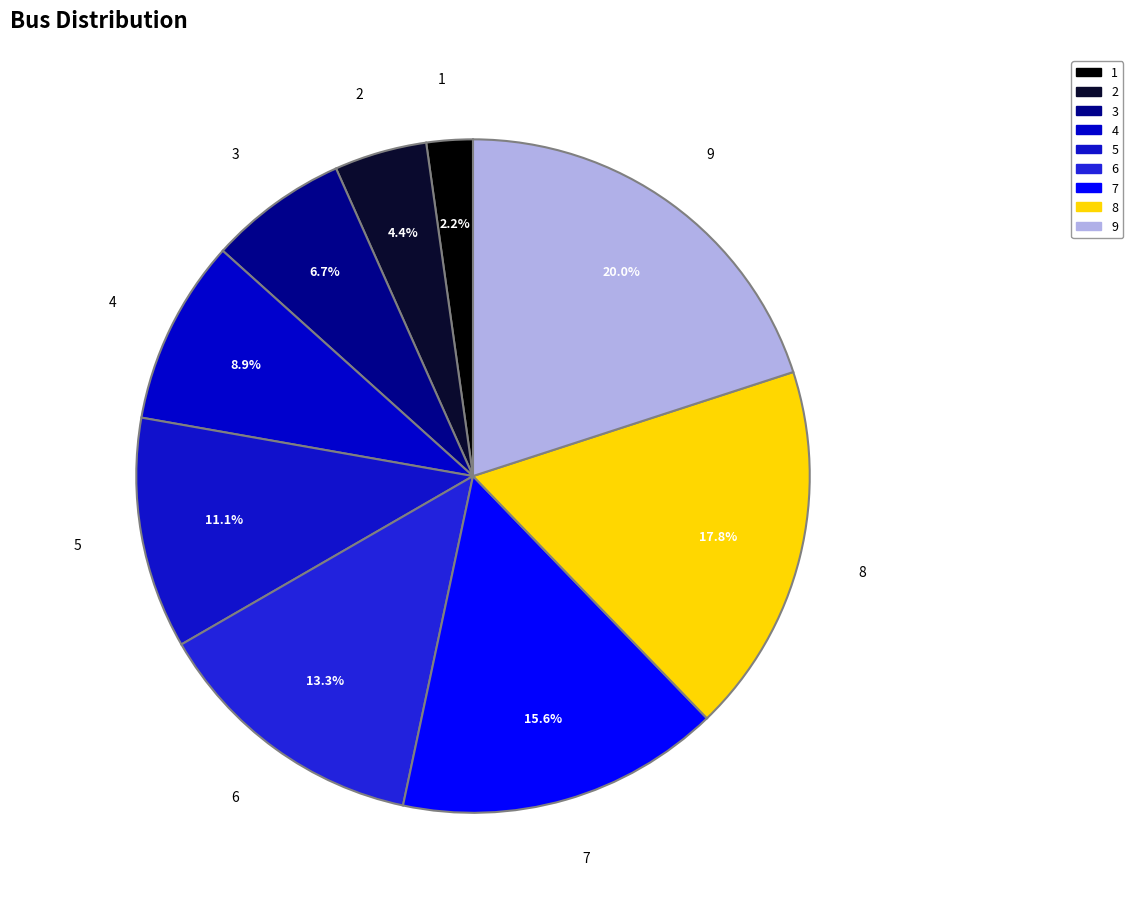

Rank the categories by value from lowest to highest.

1, 2, 3, 4, 5, 6, 7, 8, 9